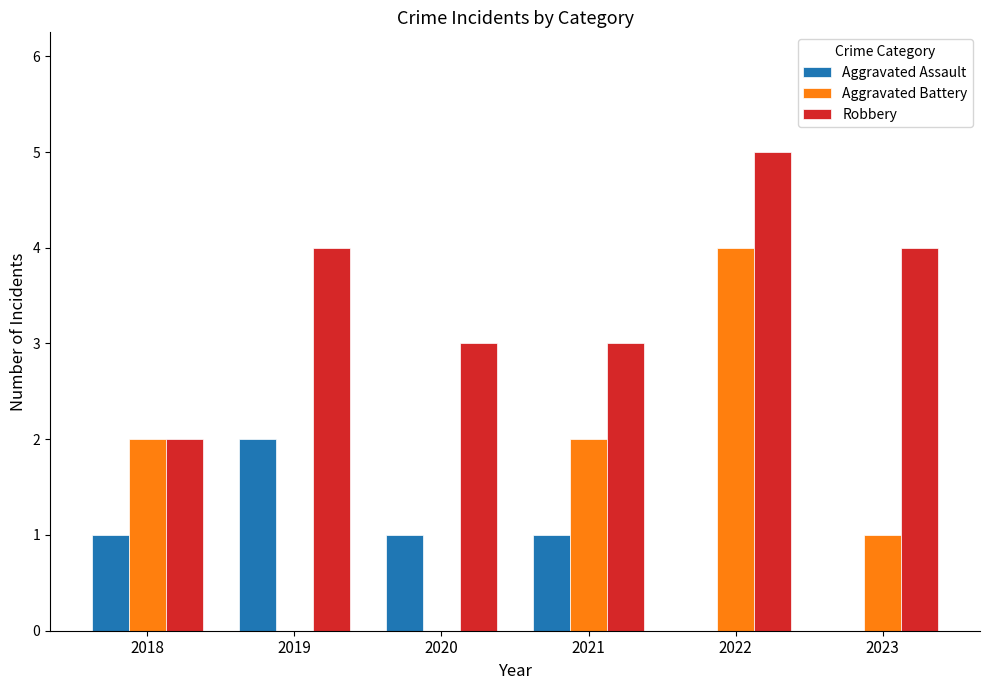

What is the average value of the Aggravated Battery series?

2